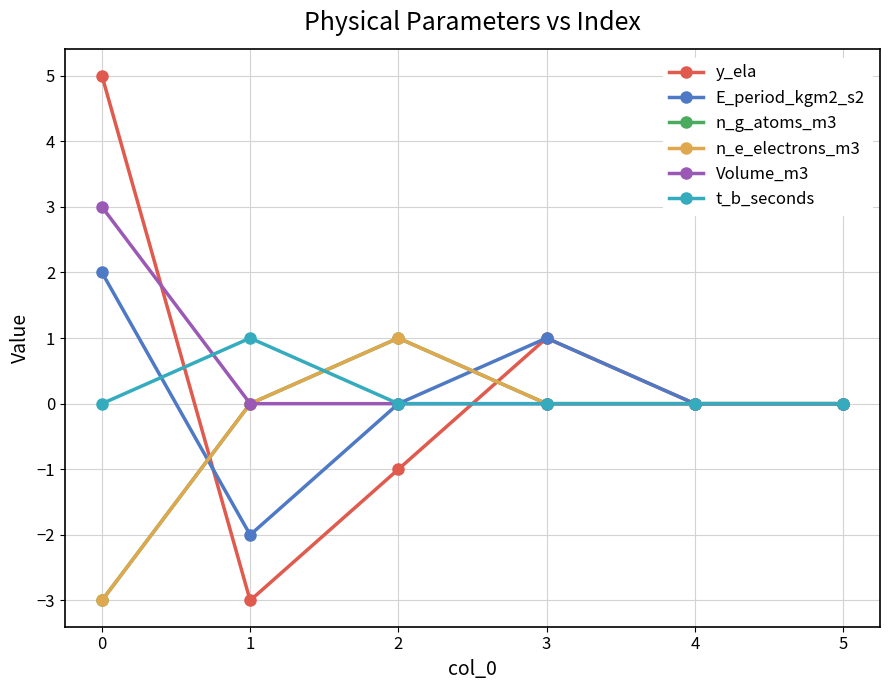

What is the smallest value displayed?

-3